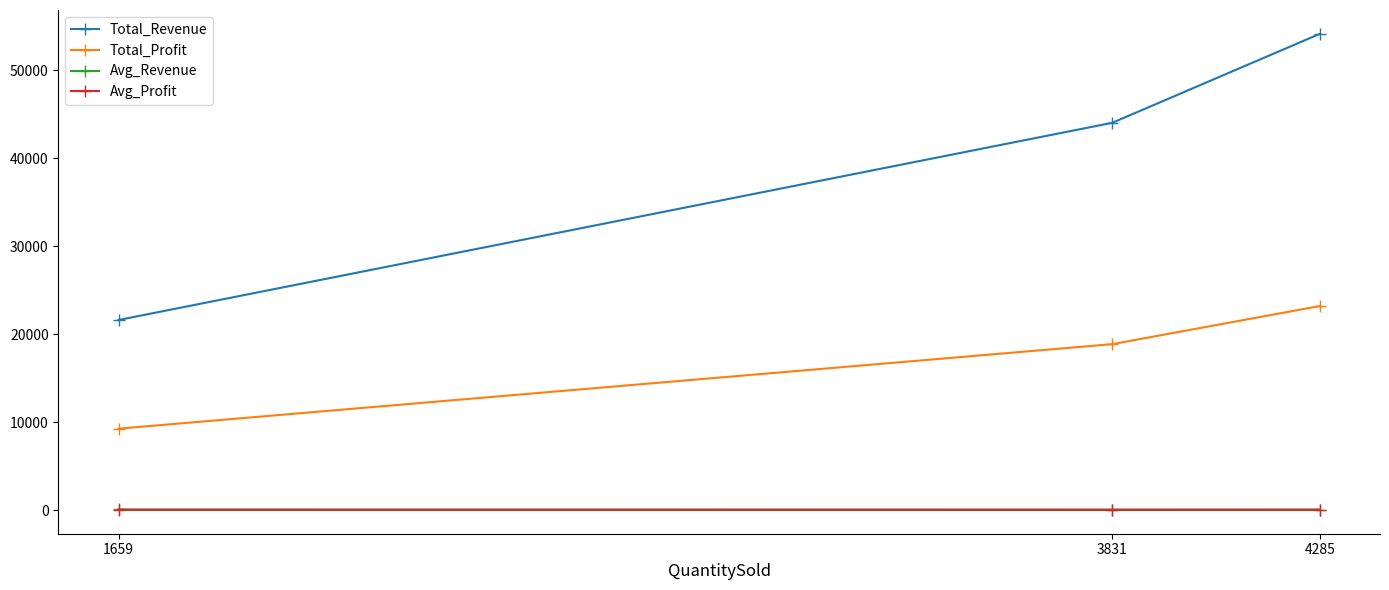

Reading left to right, list all the values displayed in this chart.

Total_Revenue: 4285=54135.2	3831=44020.6	1659=21611.1
Total_Profit: 4285=23200.8	3831=18866.0	1659=9261.9
Avg_Revenue: 4285=71.4	3831=65.9	1659=76.1
Avg_Profit: 4285=30.6	3831=28.2	1659=32.6